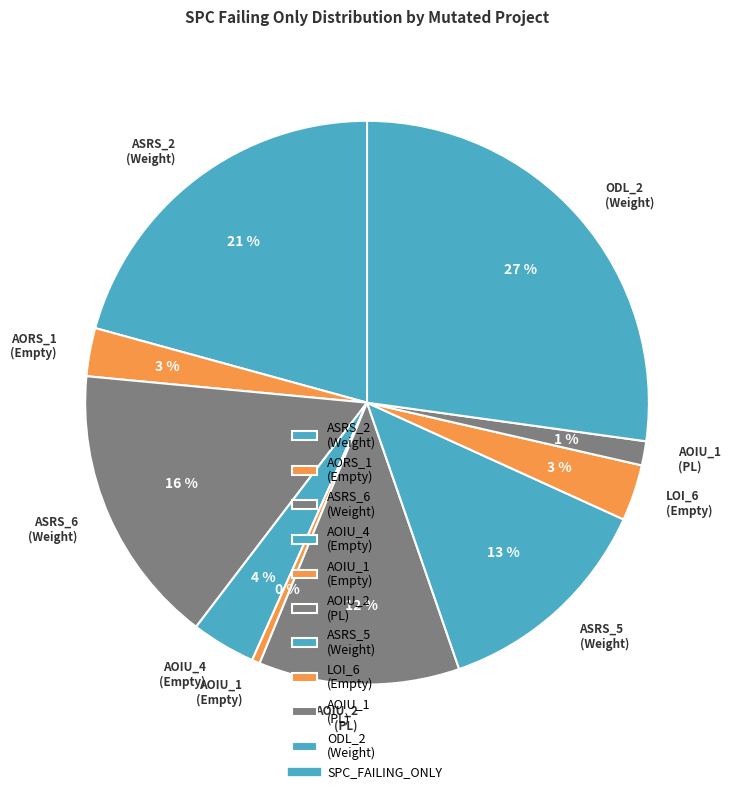

To the nearest percent, what is the difference between the largest and smallest slice percentages?

27%